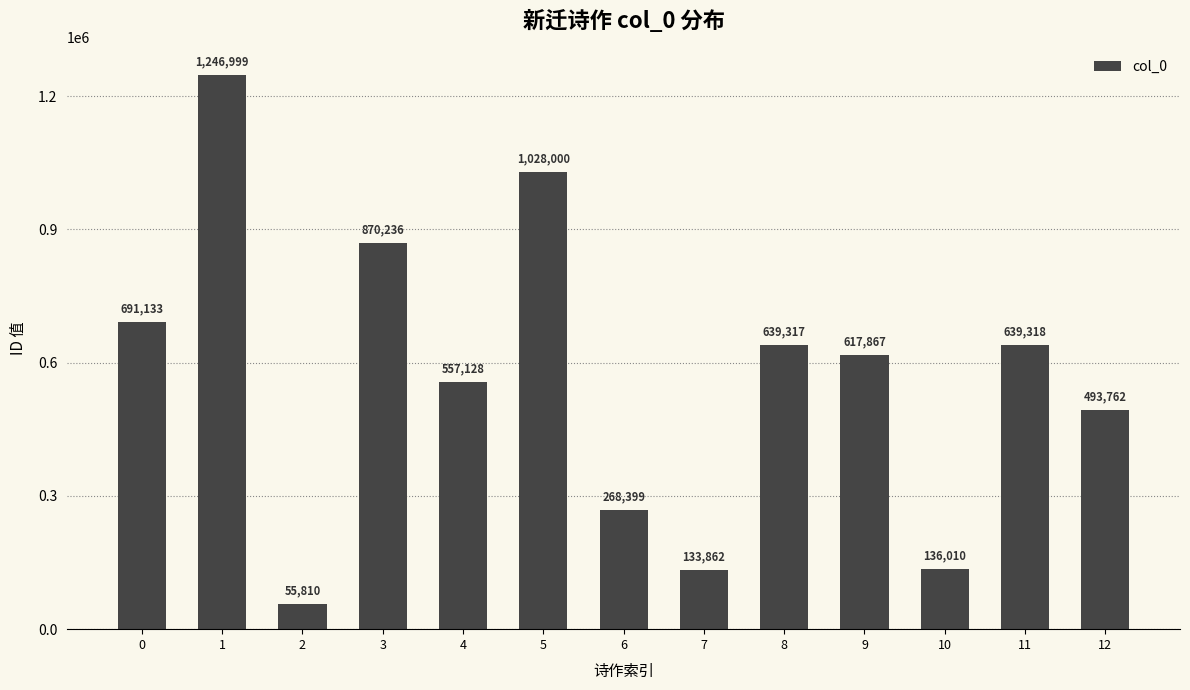

Which has a higher value, 9 or 11?

11